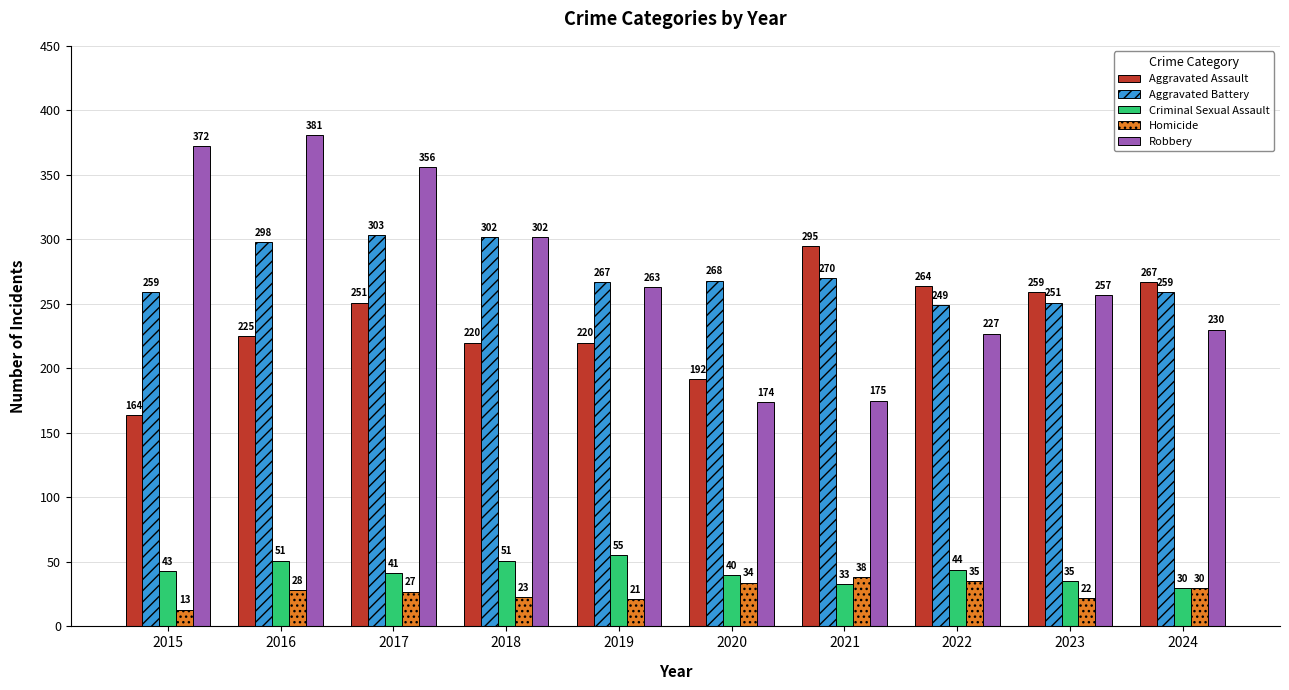

How many series are shown in this chart?

5